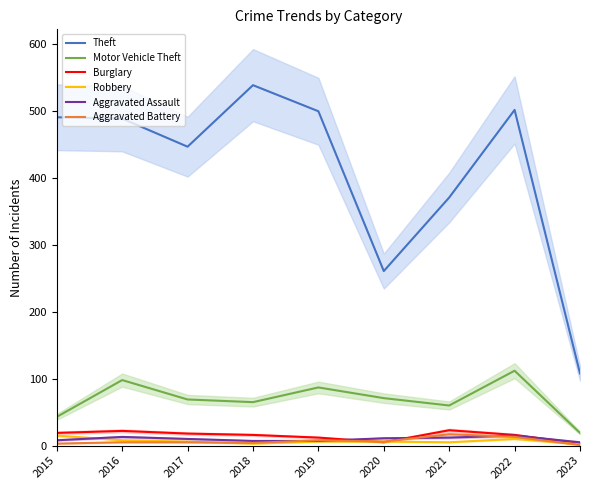

At which category does Aggravated Assault reach its first local peak?

2016